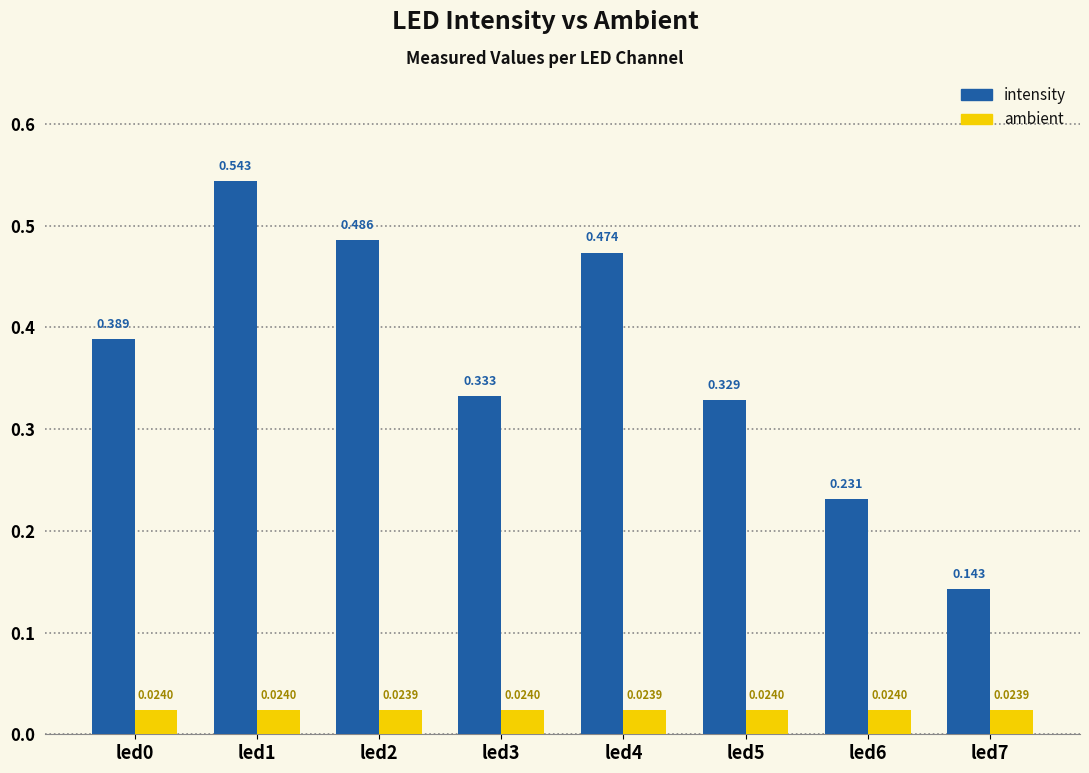

Count the number of data series in this chart.

2